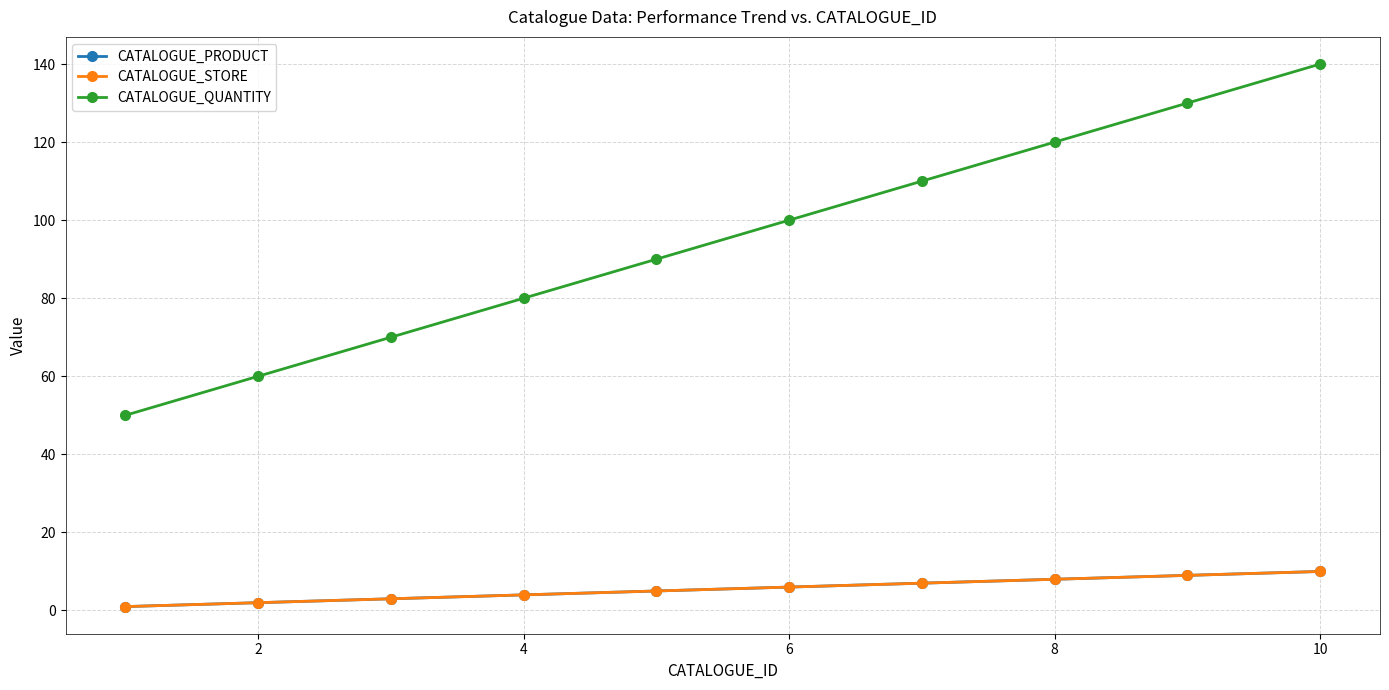

How many lines are shown in the chart?

3